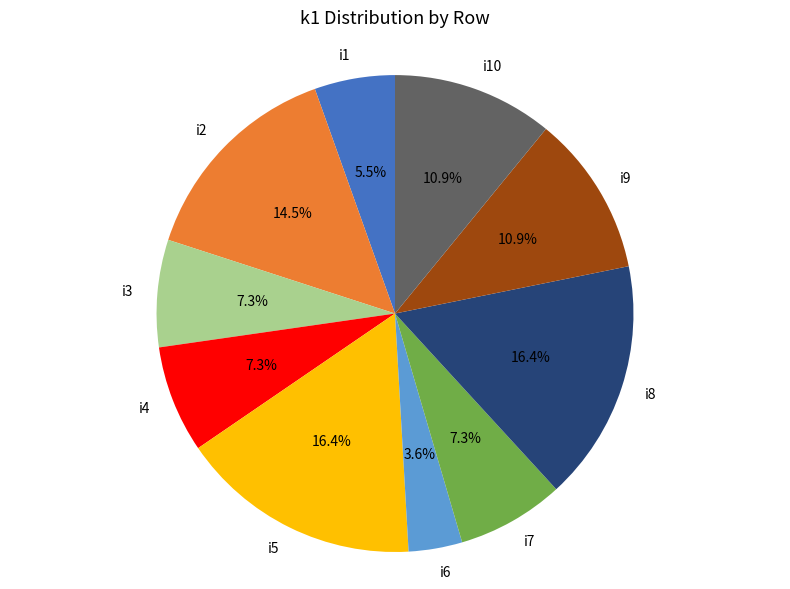

Is there any slice that represents more than half of the pie?

No